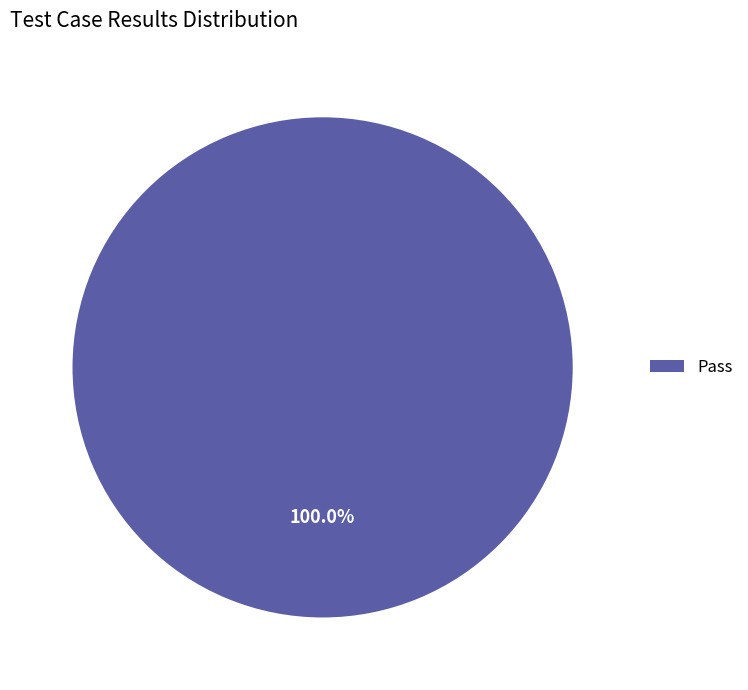

Which category accounts for the majority?

Pass